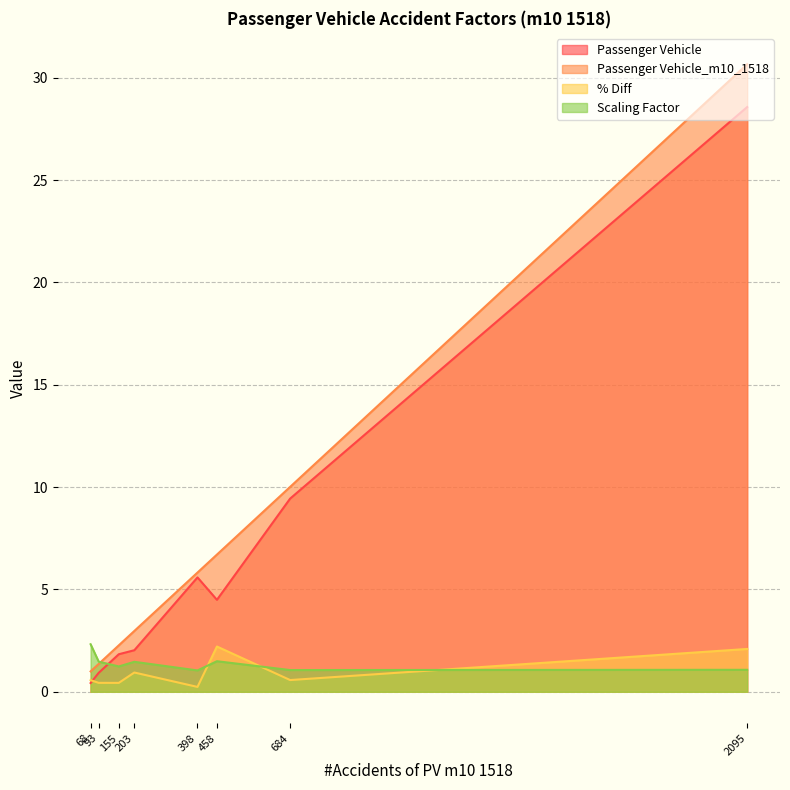

Which series ends up on top after the final intersection of % Diff and Scaling Factor?

% Diff